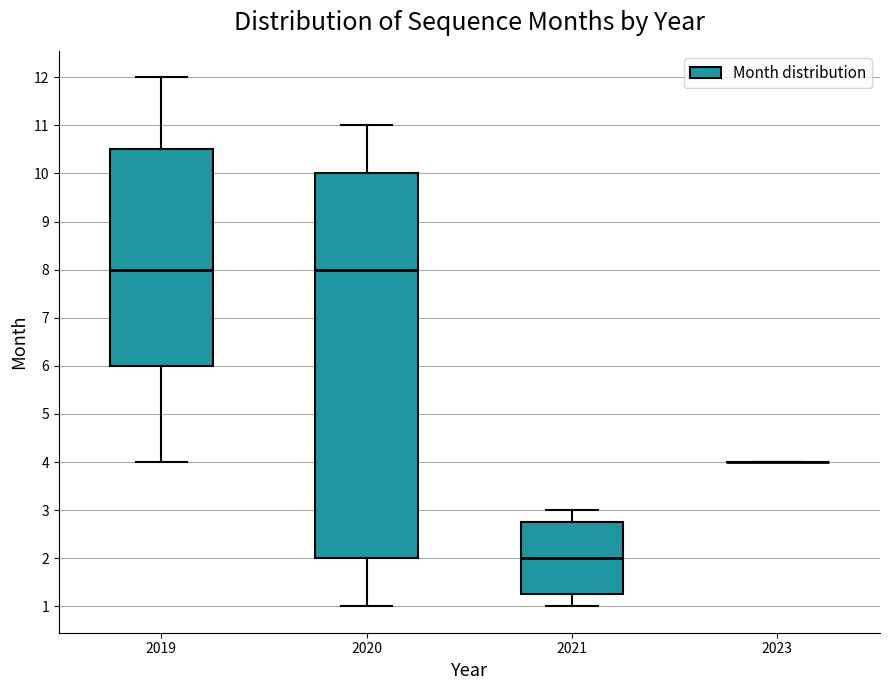

Comparing the boxes themselves (not the whiskers), which one is the tallest?

2020